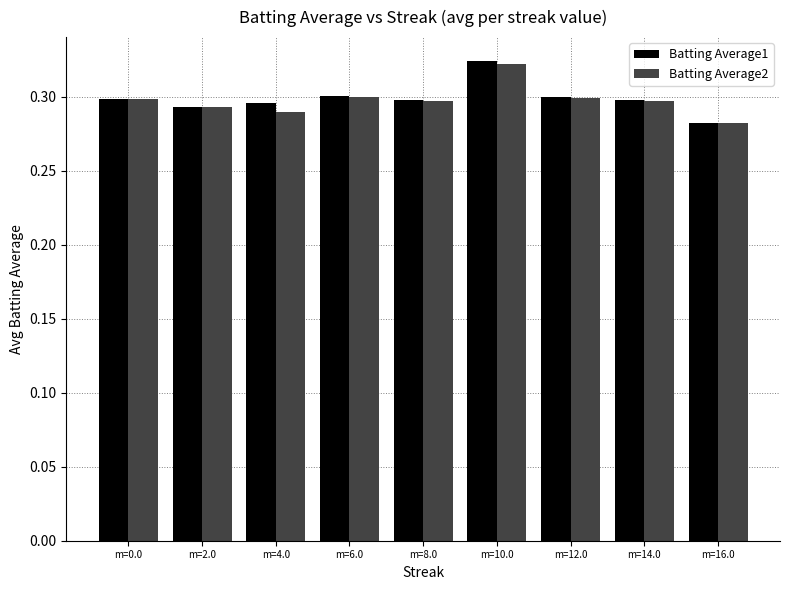

How many groups of bars are there?

9